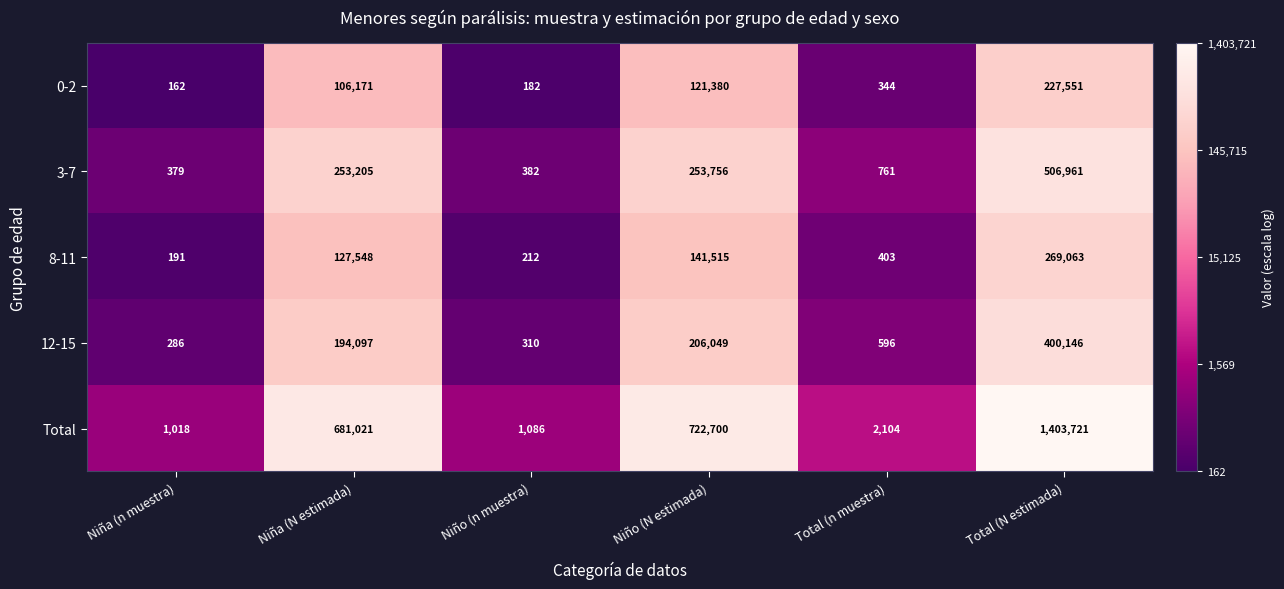

What is the minimum value shown in the chart?

162